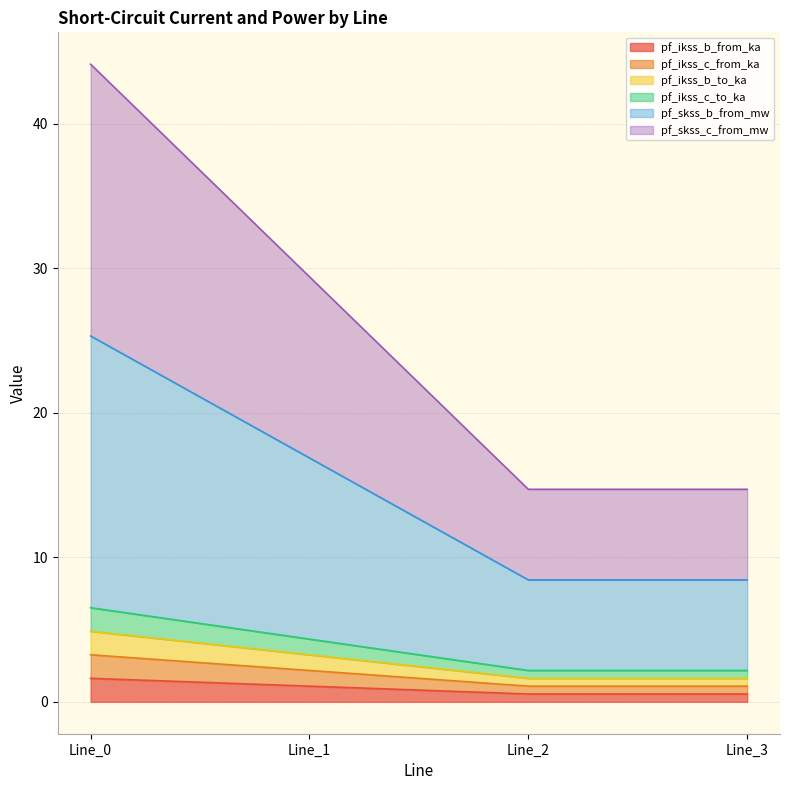

What are all the series names shown in the legend?

pf_ikss_b_from_ka, pf_ikss_c_from_ka, pf_ikss_b_to_ka, pf_ikss_c_to_ka, pf_skss_b_from_mw, pf_skss_c_from_mw